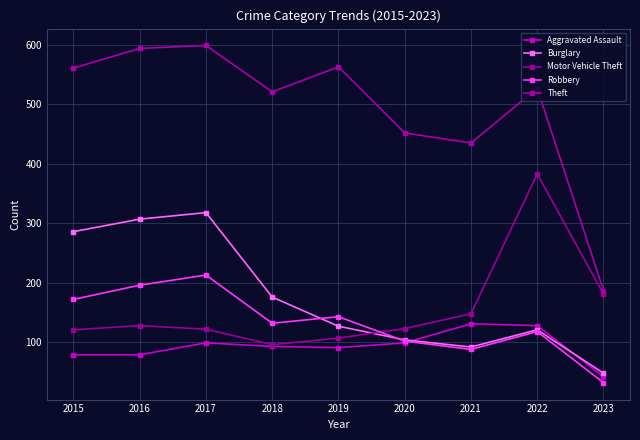

Read the Burglary value at 2019, to the nearest 5.

125